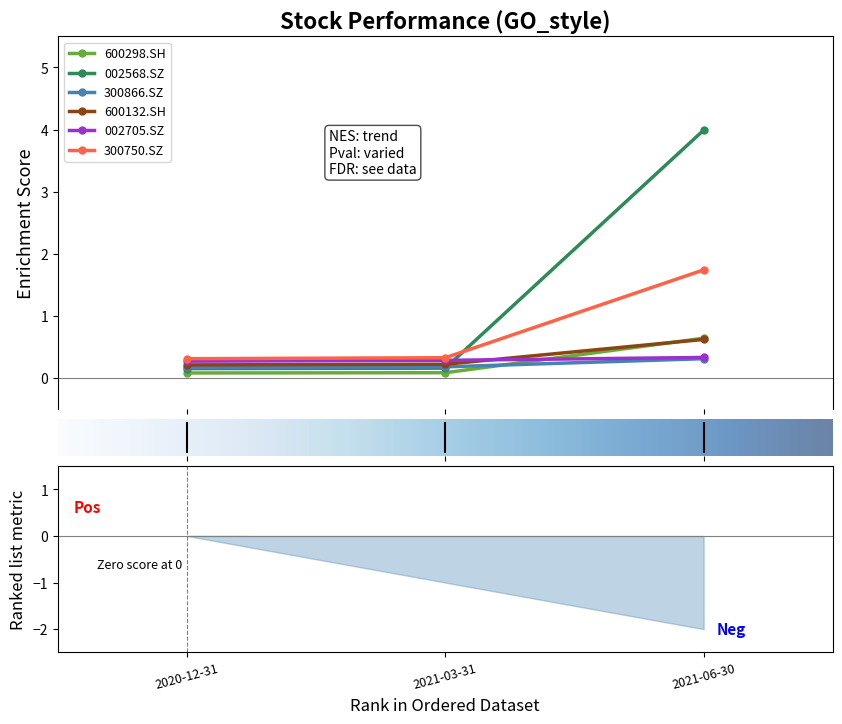

At how many categories does at least one series exceed 1?

1